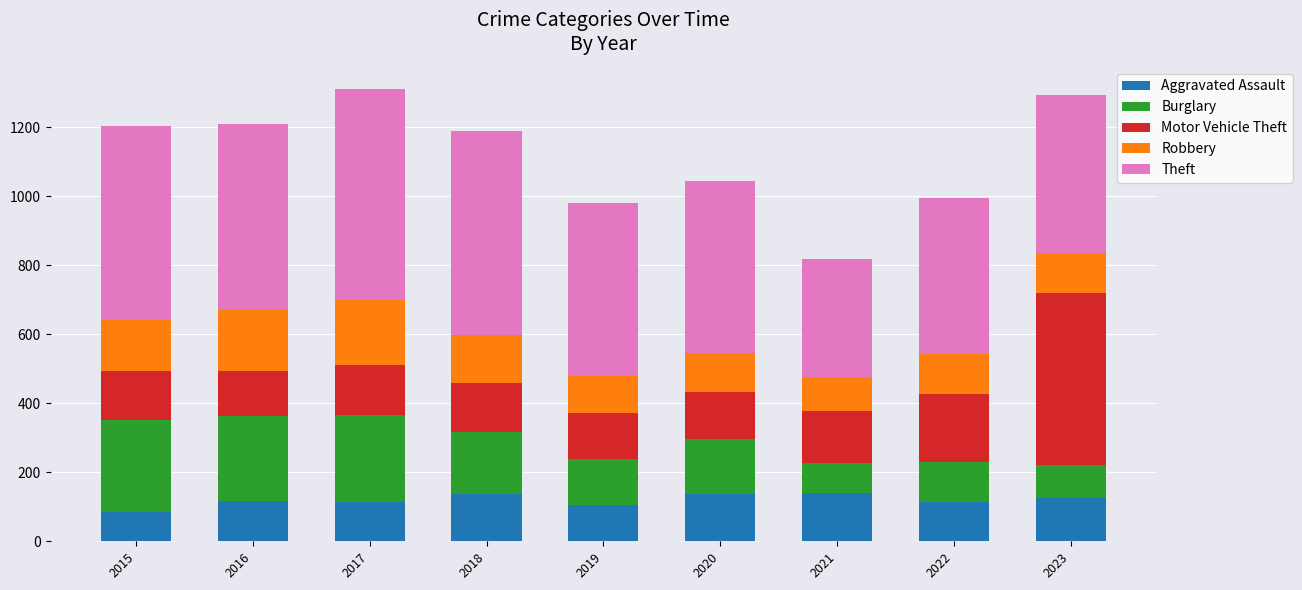

What are all the series names shown in the legend?

Aggravated Assault, Burglary, Motor Vehicle Theft, Robbery, Theft